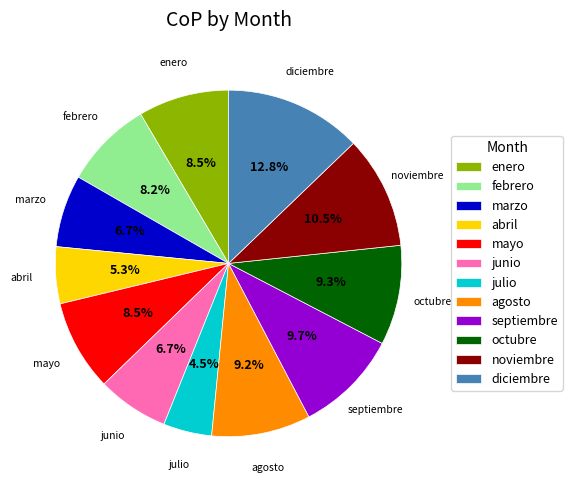

Which category has the smallest portion of the pie?

julio